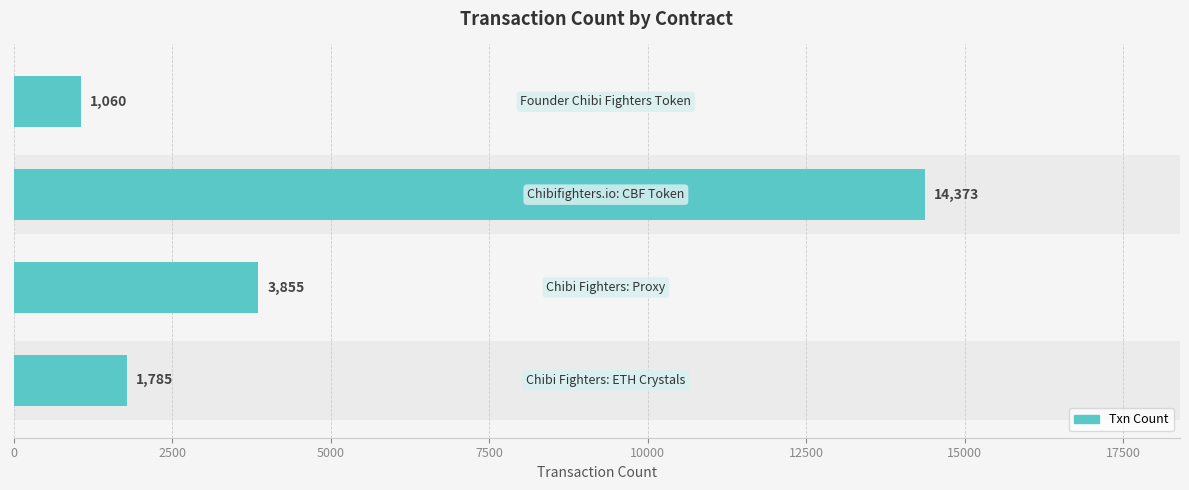

What is the value of the 4th bar from the left?

1060